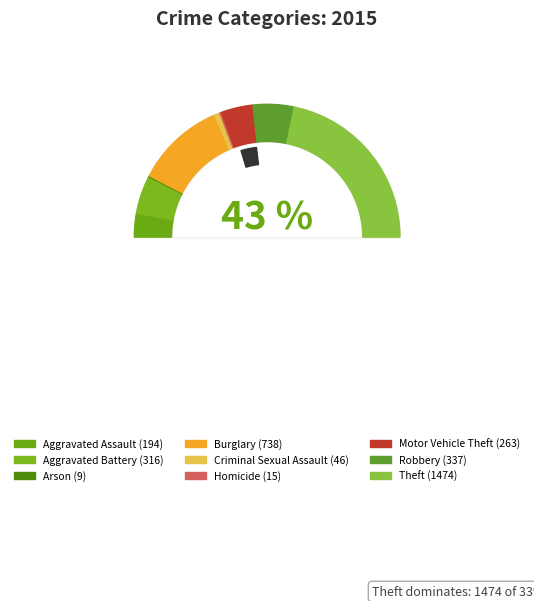

What percentage is NOT represented by Aggravated Battery?

90.7%